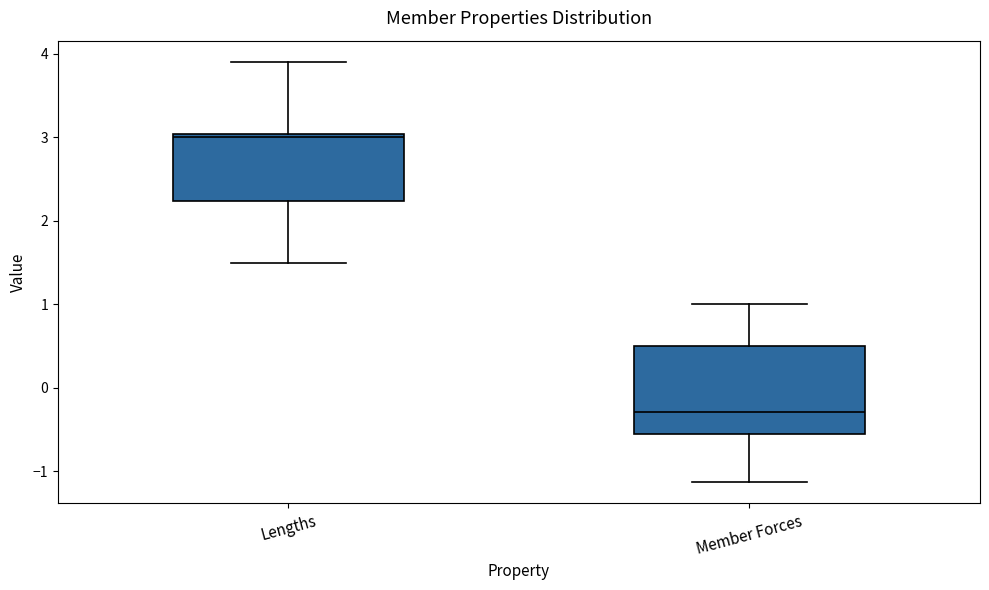

Reading left to right, read every box against the y-axis: the position of its median line, the range the box covers, and the ends of its whiskers. The values are not printed on the chart, so give them approximately, as read against the axis.

Lengths: median 3.0 (just below the box's upper edge), box 2.2 to 3.0, whiskers 1.5 to 3.9
Member Forces: median -0.3, box -0.6 to 0.5, whiskers -1.1 to 1.0